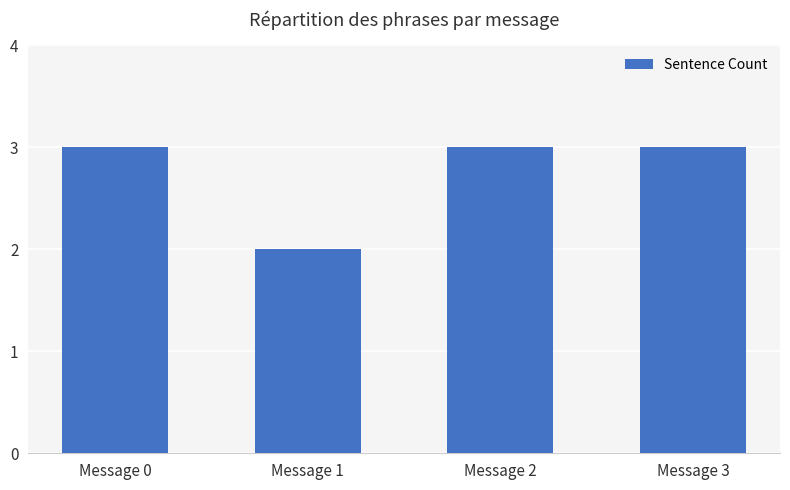

The chart shows a value of 5 at Message 0. True or false?

False